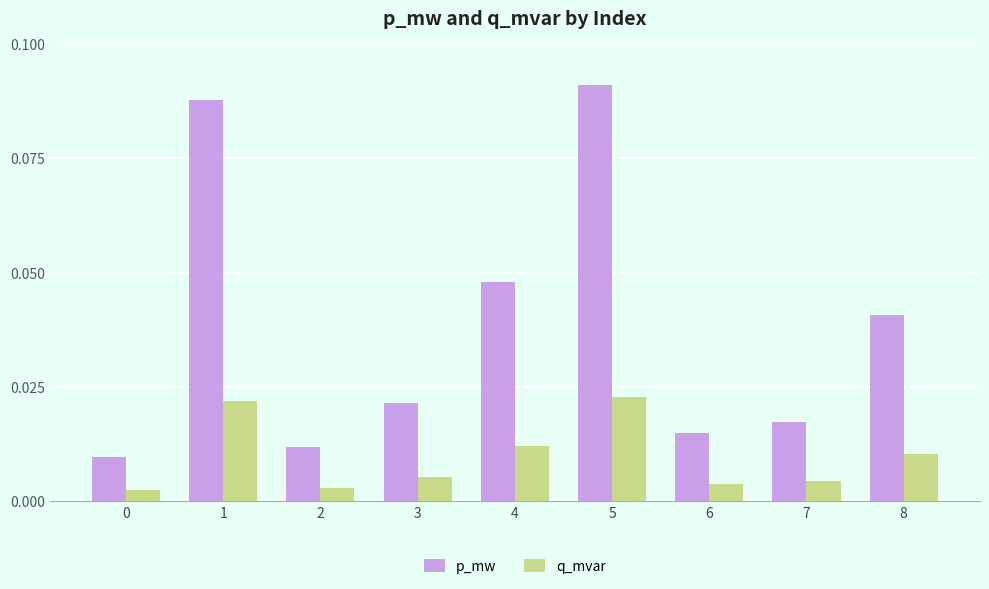

Rank the series by their average value, from highest to lowest.

p_mw, q_mvar